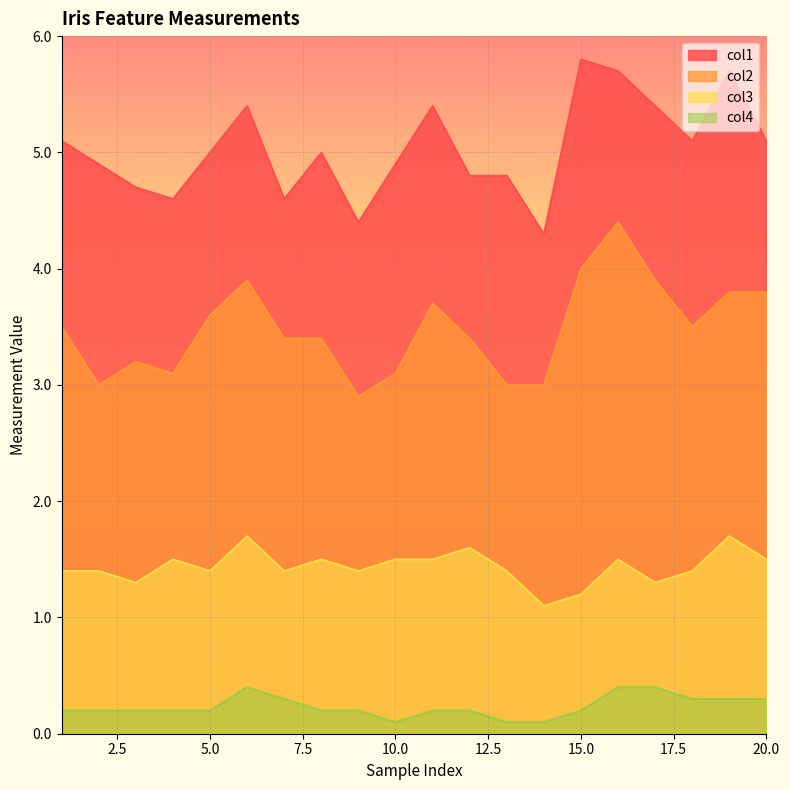

True or false: col4 and col3 cross at least once.

False